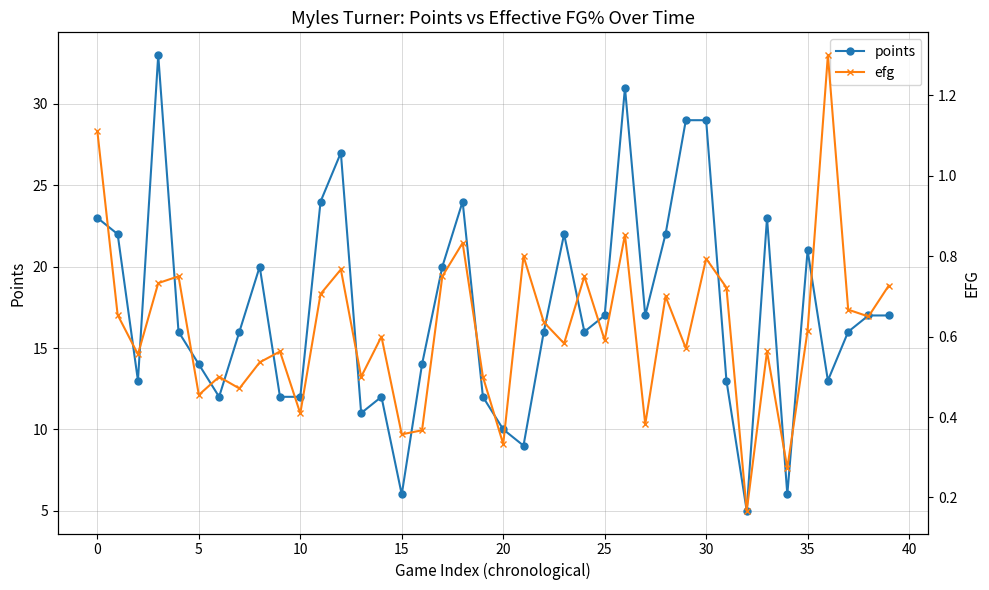

True or false: points has more than 2 interior local peaks.

True